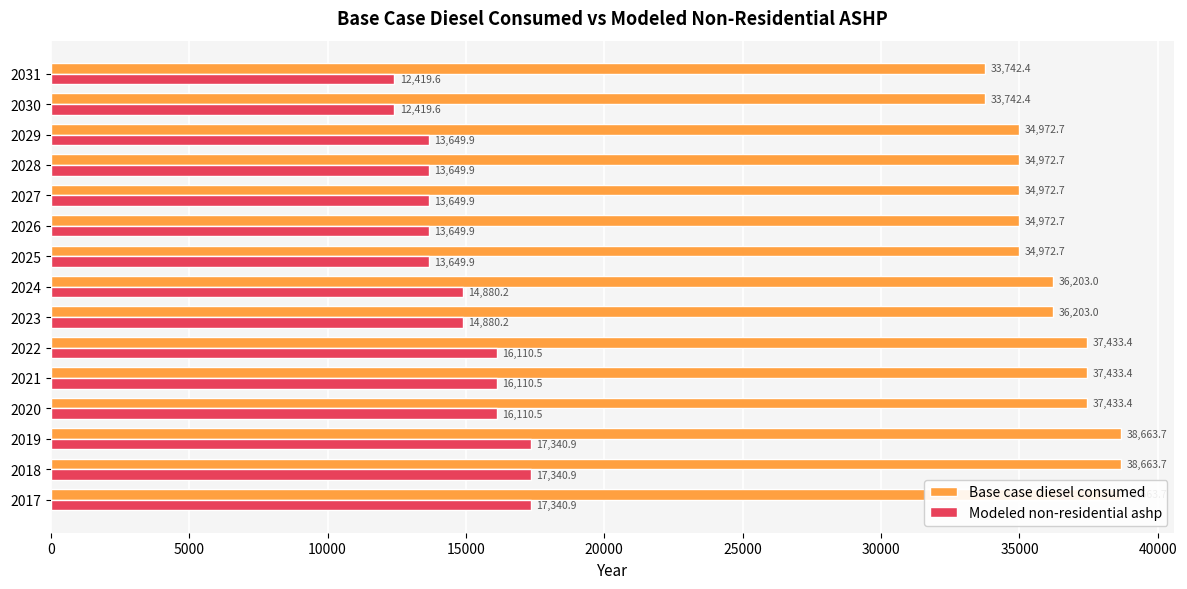

Rank the series at 20000 from highest to lowest value.

Base case diesel consumed, Modeled non-residential ashp